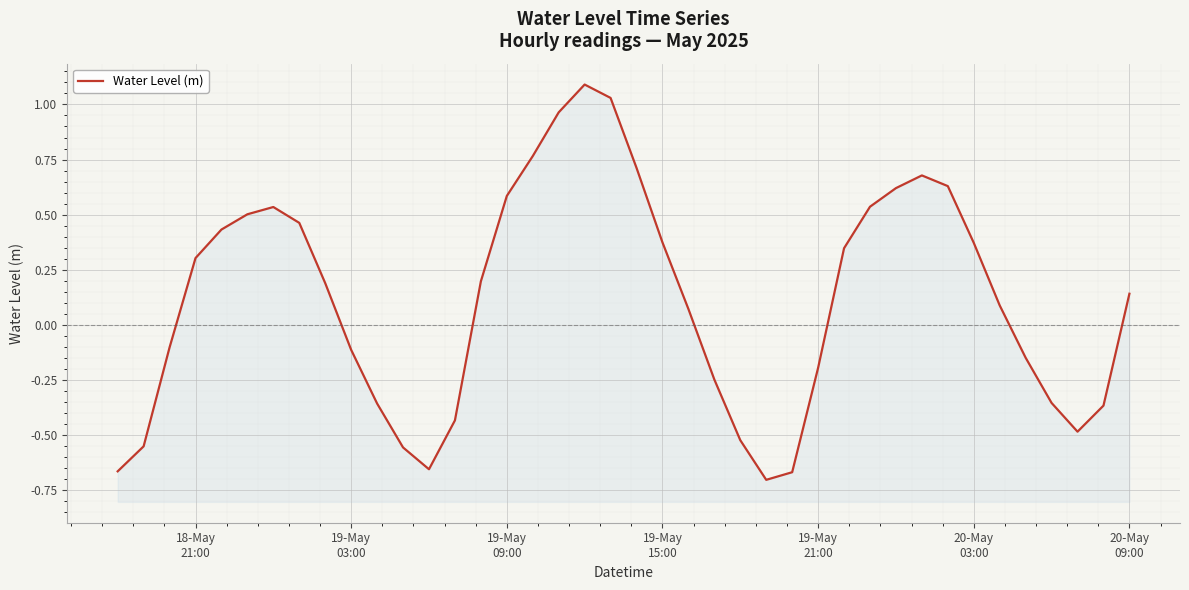

What is the maximum value shown in the chart?

1.1